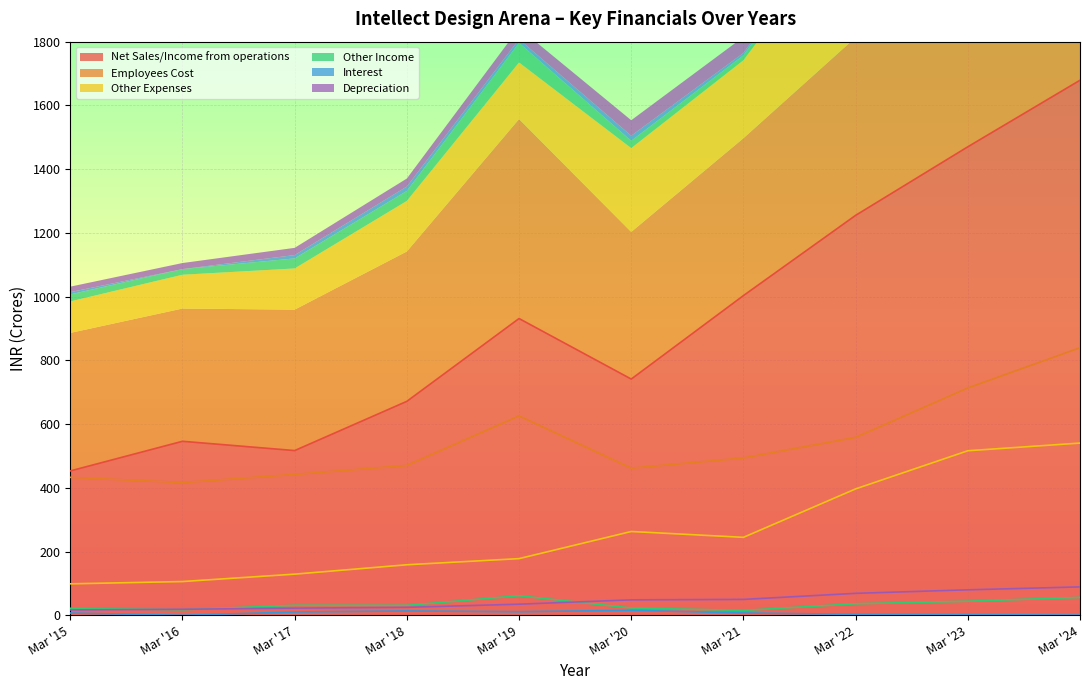

Reading right to left, what are all the values shown in this chart?

Net Sales/Income from operations: Mar '24=1678.9	Mar '23=1470.1	Mar '22=1255.0	Mar '21=1003.2	Mar '20=741.3	Mar '19=931.3	Mar '18=671.5	Mar '17=517.0	Mar '16=546.1	Mar '15=453.1
Employees Cost: Mar '24=839.5	Mar '23=713.5	Mar '22=558.2	Mar '21=493.8	Mar '20=461.7	Mar '19=625.7	Mar '18=470.2	Mar '17=442.2	Mar '16=416.5	Mar '15=433.0
Other Expenses: Mar '24=540.5	Mar '23=516.4	Mar '22=396.7	Mar '21=244.8	Mar '20=263.1	Mar '19=177.9	Mar '18=158.7	Mar '17=129.3	Mar '16=106.1	Mar '15=98.8
Other Income: Mar '24=56.3	Mar '23=44.4	Mar '22=36.4	Mar '21=15.4	Mar '20=23.0	Mar '19=61.5	Mar '18=31.3	Mar '17=31.5	Mar '16=17.6	Mar '15=22.0
Interest: Mar '24=0.8	Mar '23=2.2	Mar '22=3.0	Mar '21=7.5	Mar '20=15.8	Mar '19=11.4	Mar '18=13.7	Mar '17=10.5	Mar '16=0.1	Mar '15=7.2
Depreciation: Mar '24=89.2	Mar '23=80.1	Mar '22=69.0	Mar '21=50.0	Mar '20=48.6	Mar '19=34.9	Mar '18=25.1	Mar '17=22.6	Mar '16=19.1	Mar '15=17.1